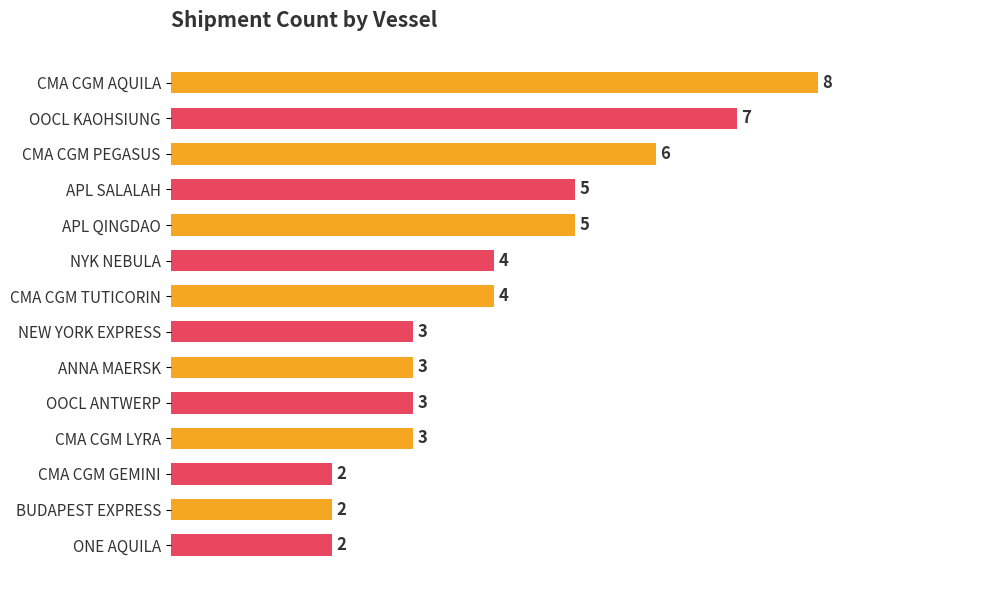

What is the average value?

4